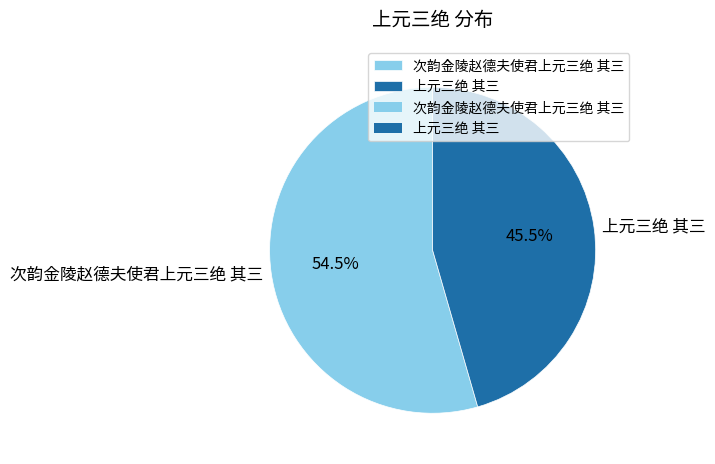

Is there any slice that represents more than half of the pie?

Yes